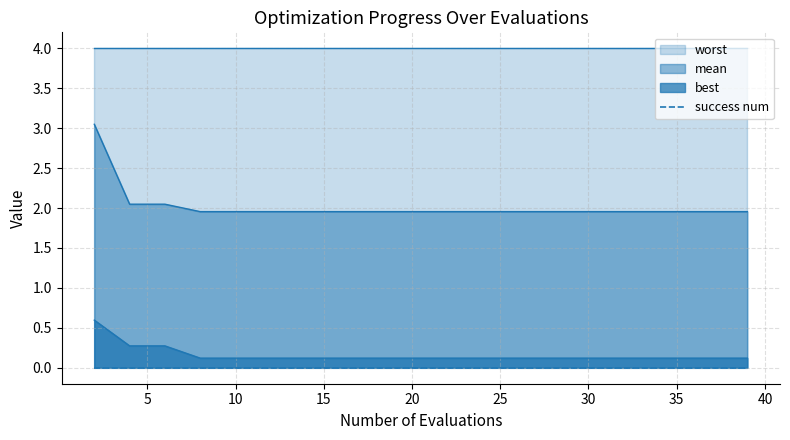

Which series changed the most between 12 and 37?

mean